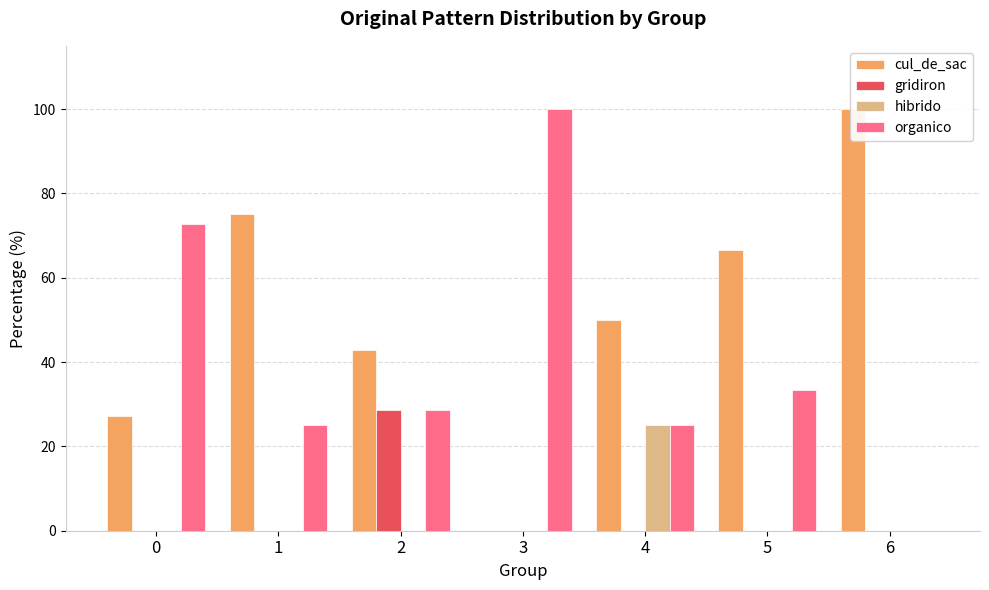

Rank the series by their maximum value, from lowest to highest.

hibrido, gridiron, cul_de_sac, organico